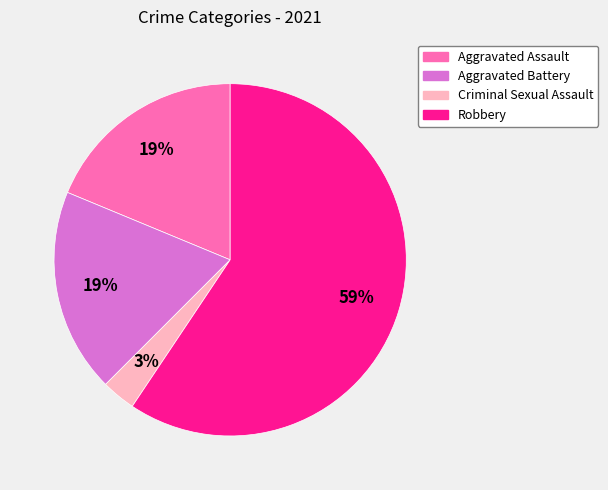

To the nearest percent, what is the difference between the largest and smallest slice percentages?

56%